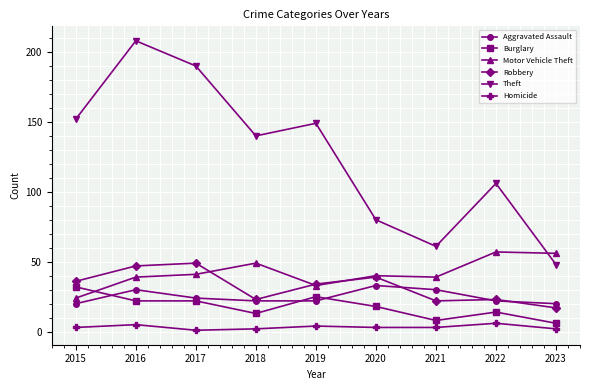

Reading left to right, extract all data points from this chart.

Aggravated Assault: 2015=20	2016=30	2017=24	2018=22	2019=22	2020=33	2021=30	2022=22	2023=20
Burglary: 2015=32	2016=22	2017=22	2018=13	2019=25	2020=18	2021=8	2022=14	2023=6
Motor Vehicle Theft: 2015=24	2016=39	2017=41	2018=49	2019=33	2020=40	2021=39	2022=57	2023=56
Robbery: 2015=36	2016=47	2017=49	2018=23	2019=34	2020=39	2021=22	2022=23	2023=17
Theft: 2015=152	2016=208	2017=190	2018=140	2019=149	2020=80	2021=61	2022=106	2023=48
Homicide: 2015=3	2016=5	2017=1	2018=2	2019=4	2020=3	2021=3	2022=6	2023=2